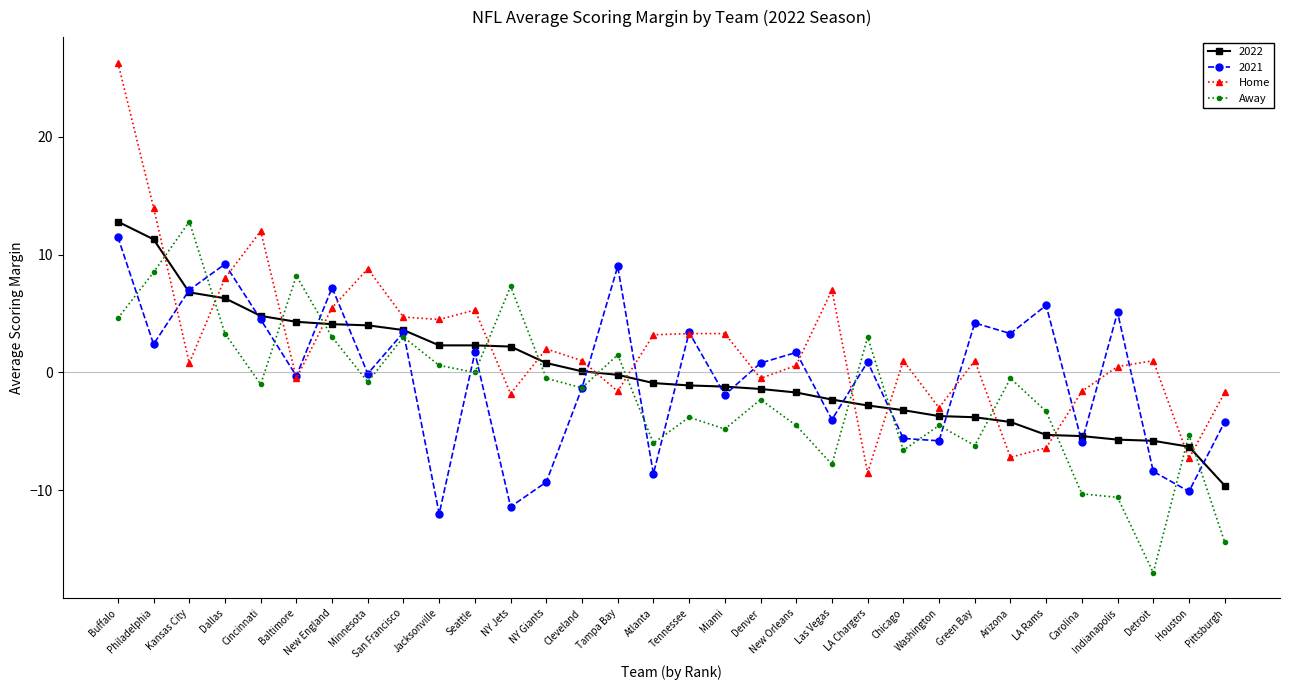

True or false: Home and Away cross at least once.

True